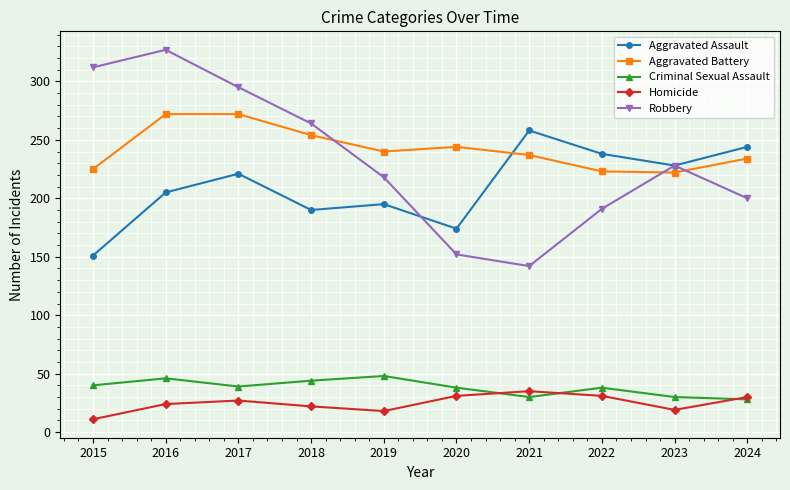

What is the total value across all series at 2020?

639